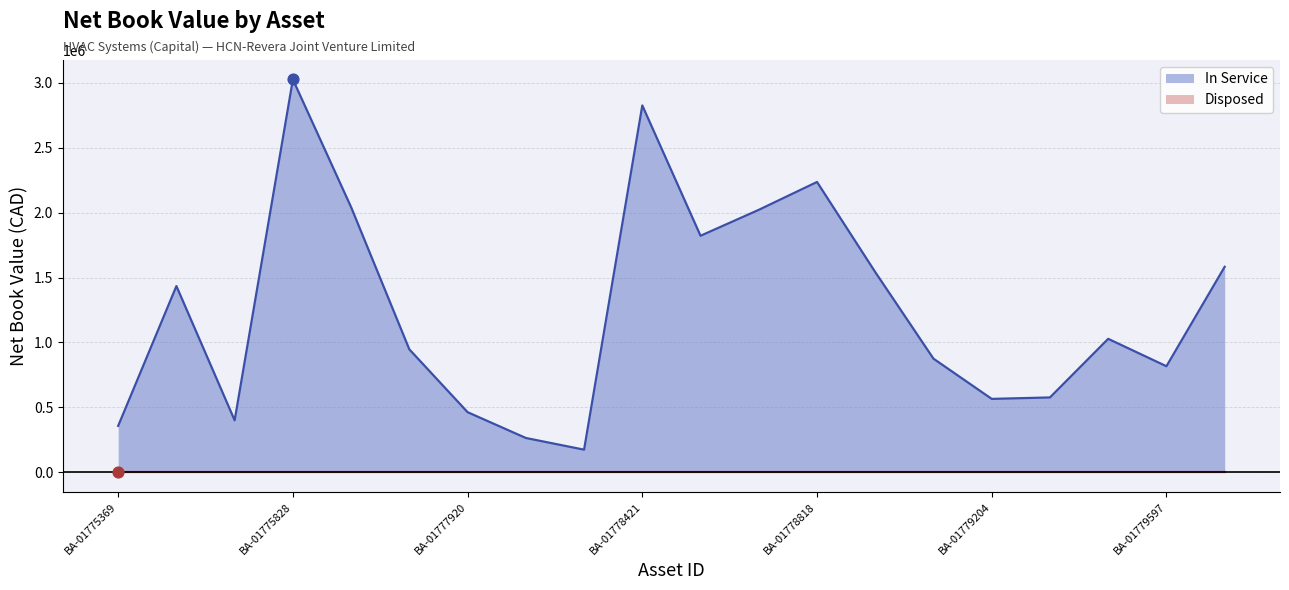

Which series has the widest spread of Y values?

In Service (line)